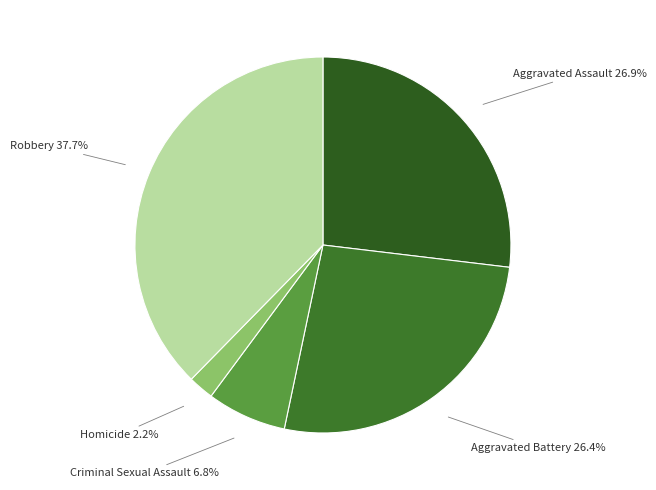

Is there any slice that represents more than half of the pie?

No